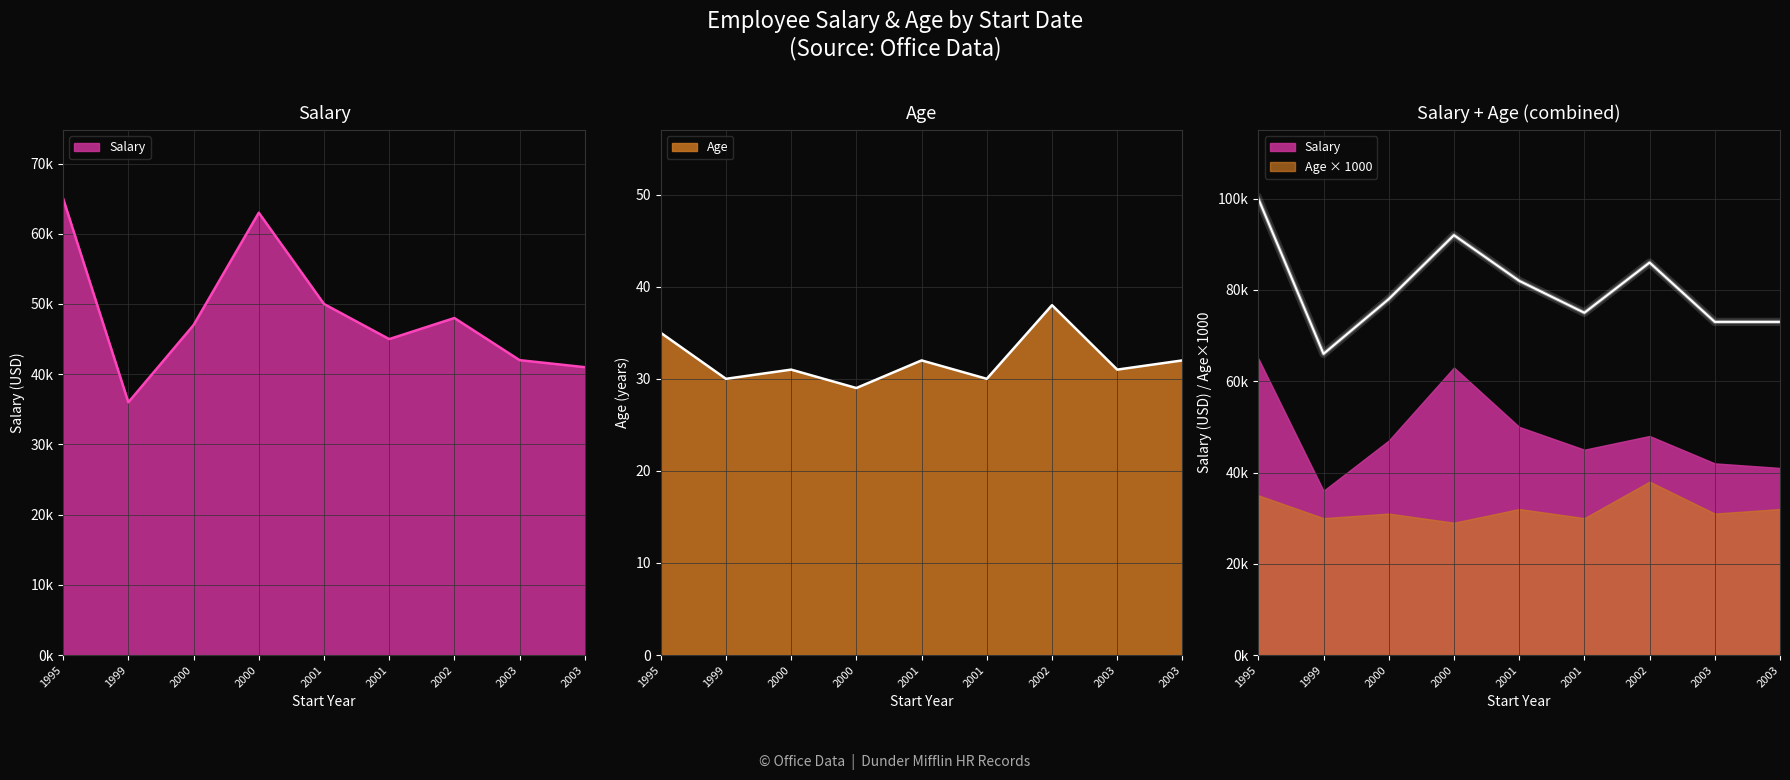

What is the sum of all Age values?

288